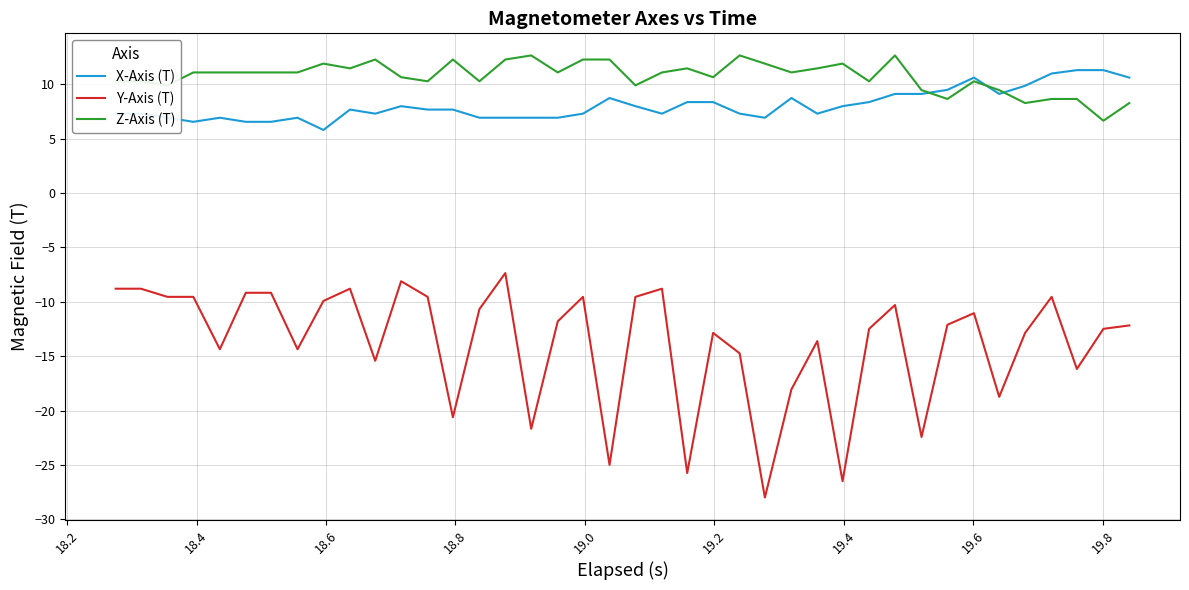

True or false: Y-Axis (T) and X-Axis (T) intersect in this chart.

False